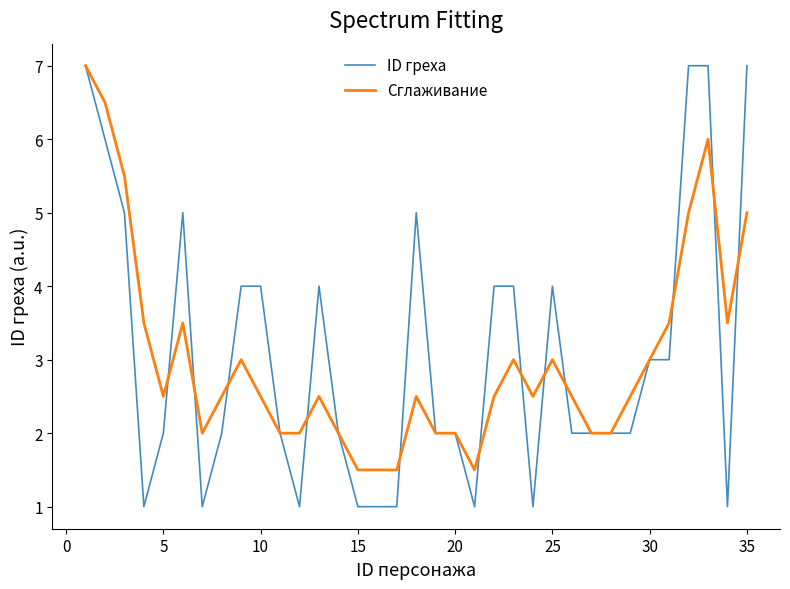

Which series has the widest spread of values?

ID греха